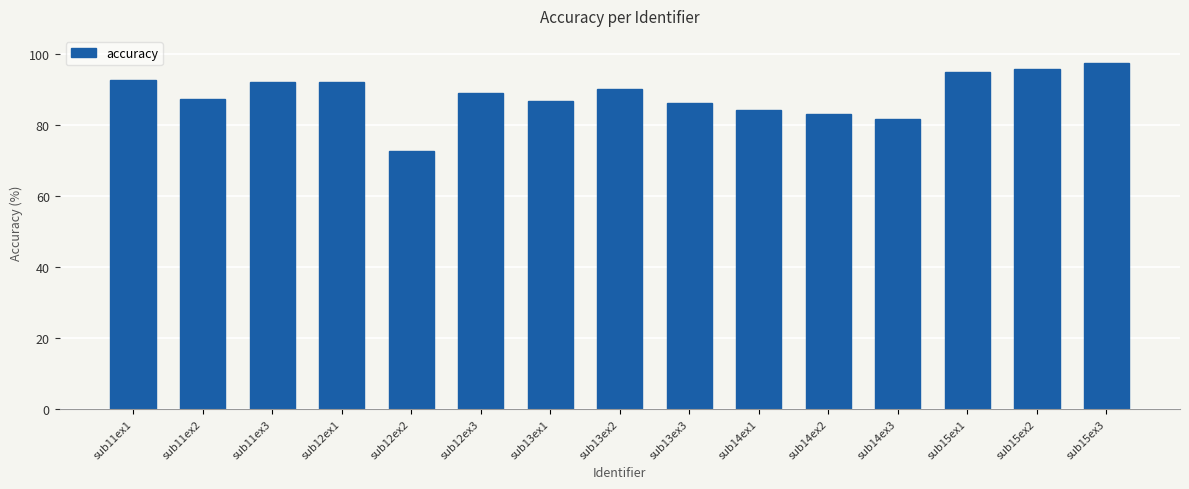

True or false: the data shows 135.5 at sub12ex1.

False